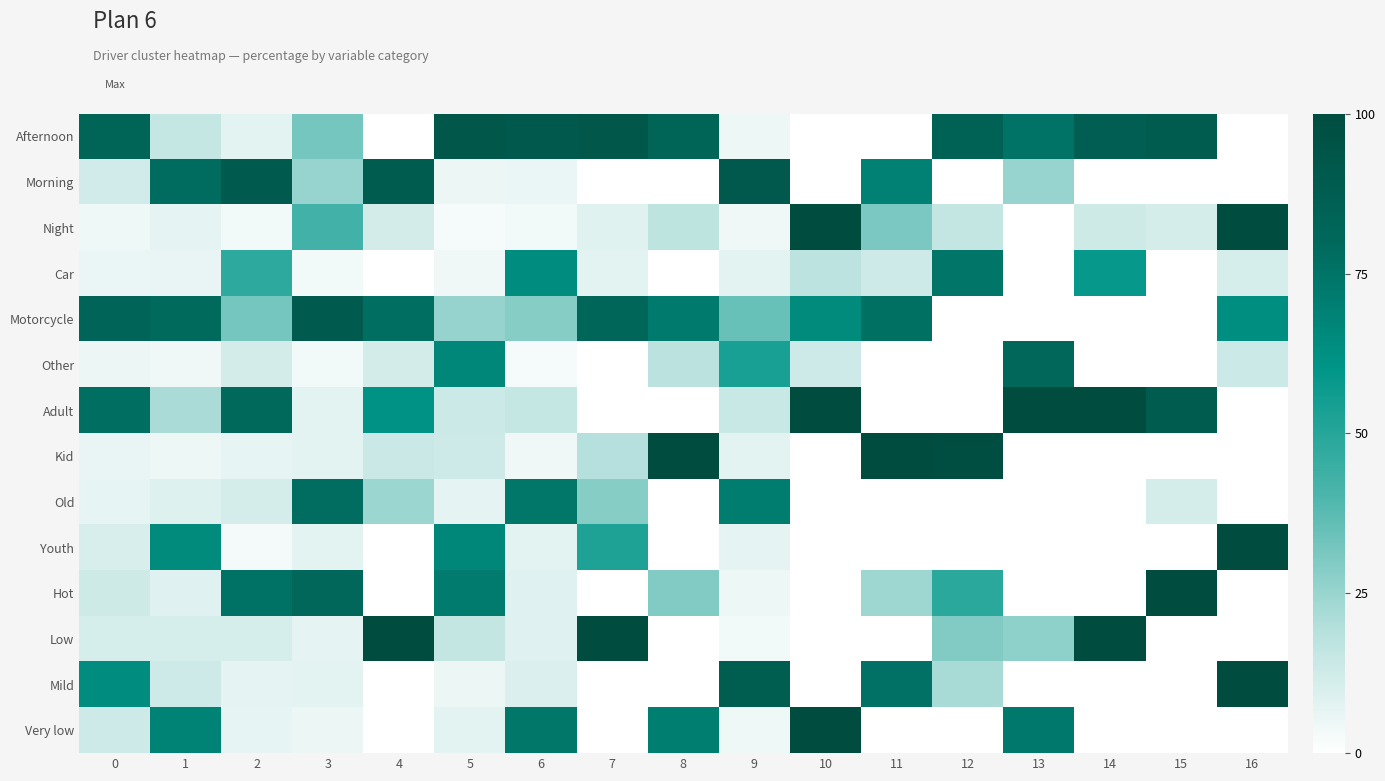

How many categories are shown in the chart?

17